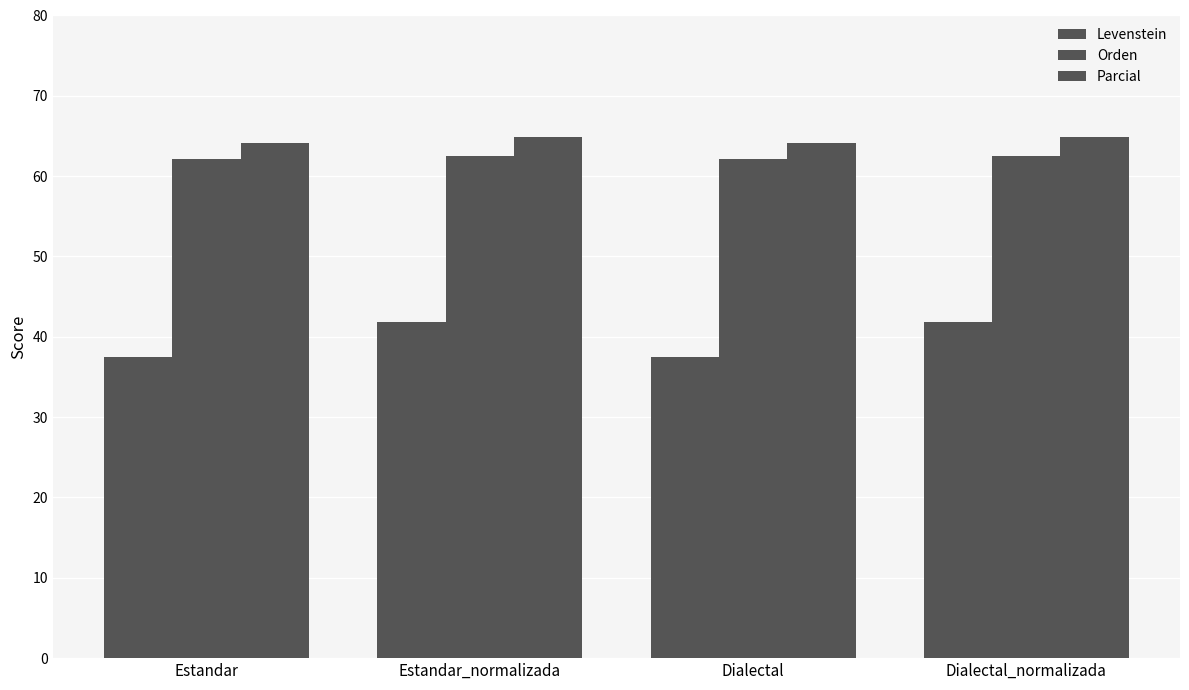

How many groups of bars are there?

4